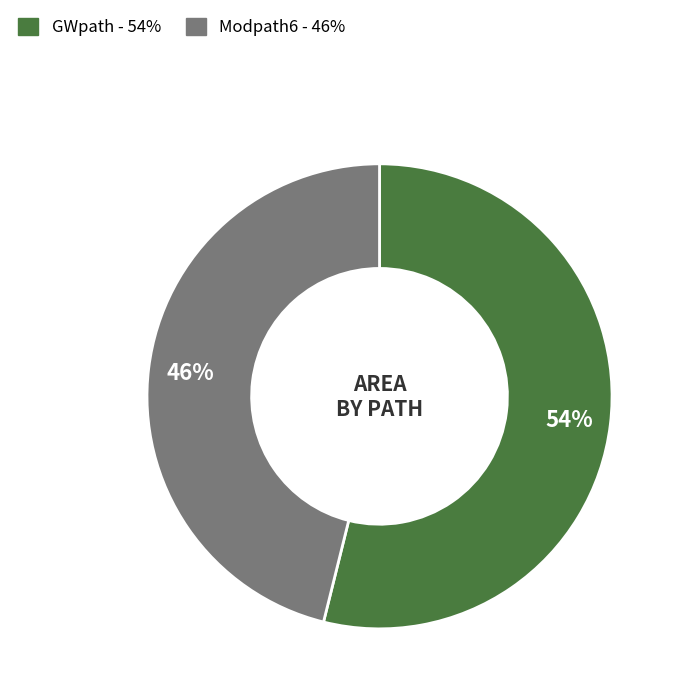

The GWpath slice represents 48% of the pie. True or false?

False